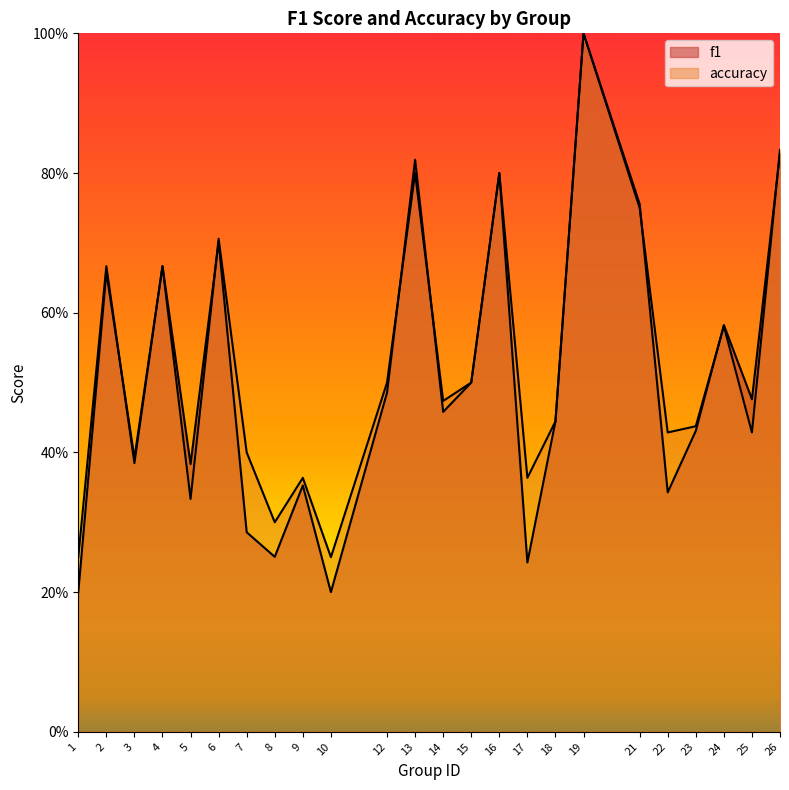

Which label corresponds to the largest value in the chart?

19